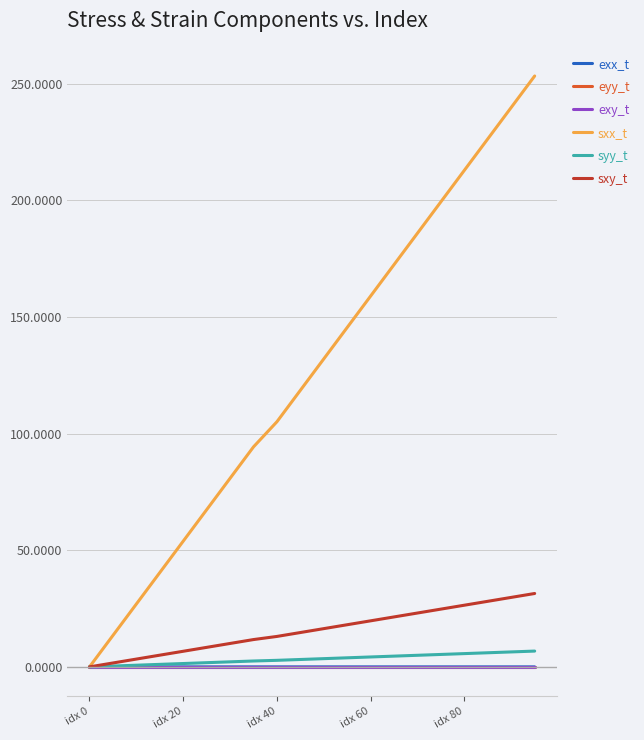

What are all the series names shown in the legend?

exx_t, eyy_t, exy_t, sxx_t, syy_t, sxy_t